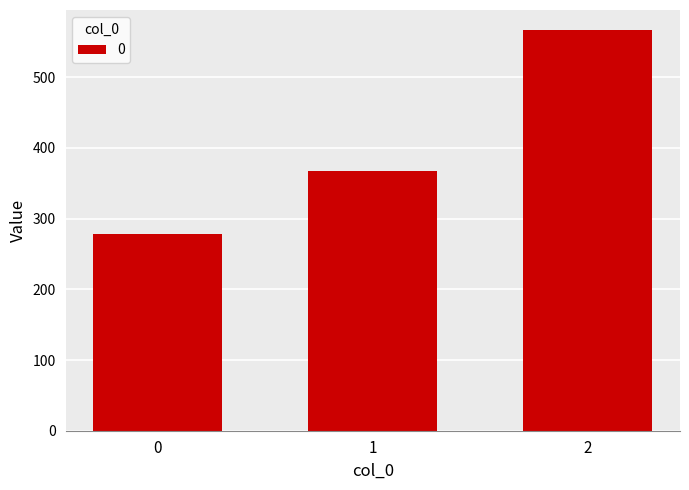

The value at 2 is 566.7. True or false?

True